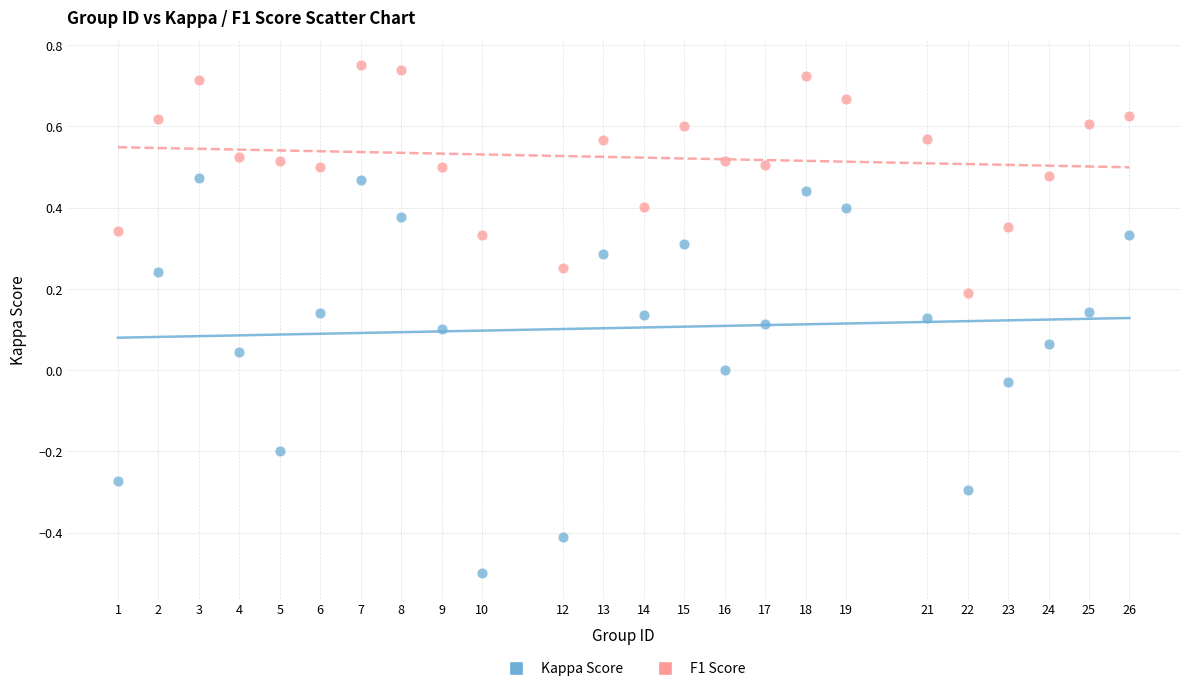

Across all data points, what is the range of X values (max minus min)?

25.0